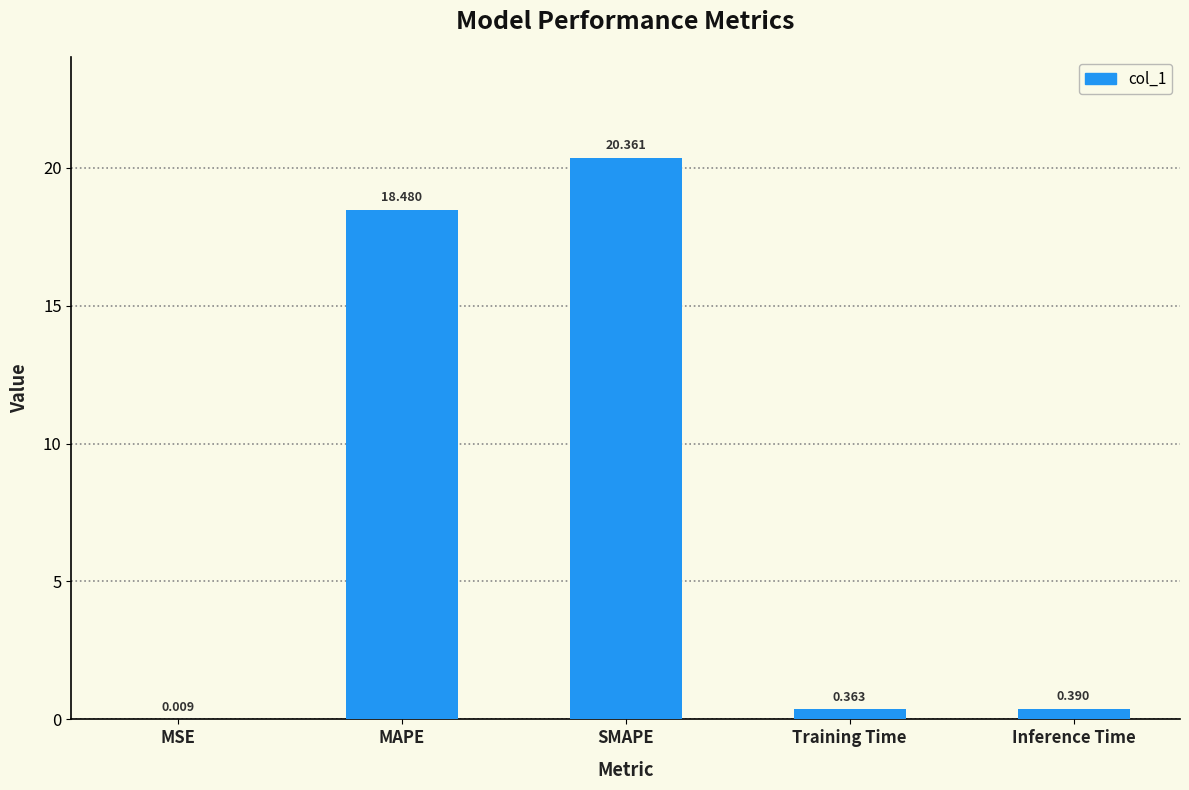

At which label is the value closest to 10?

MAPE